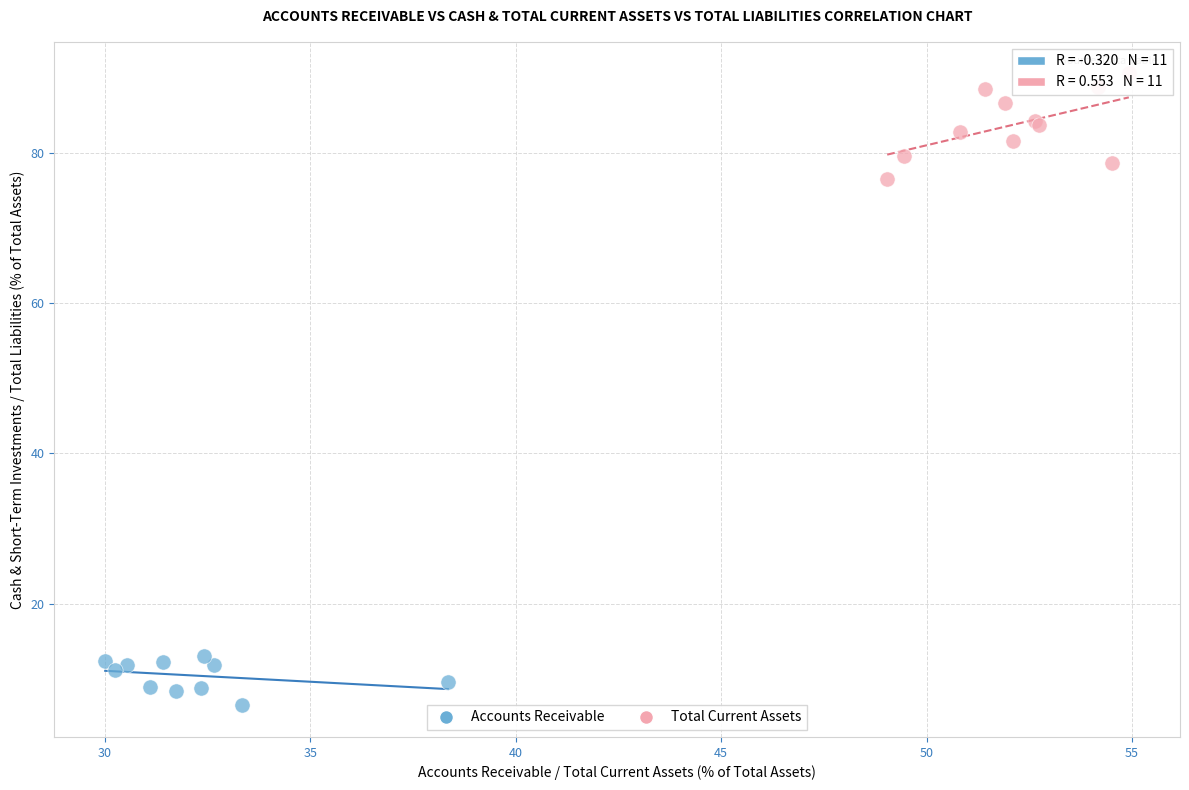

Which series has the largest Y range (max minus min)?

Total Current Assets